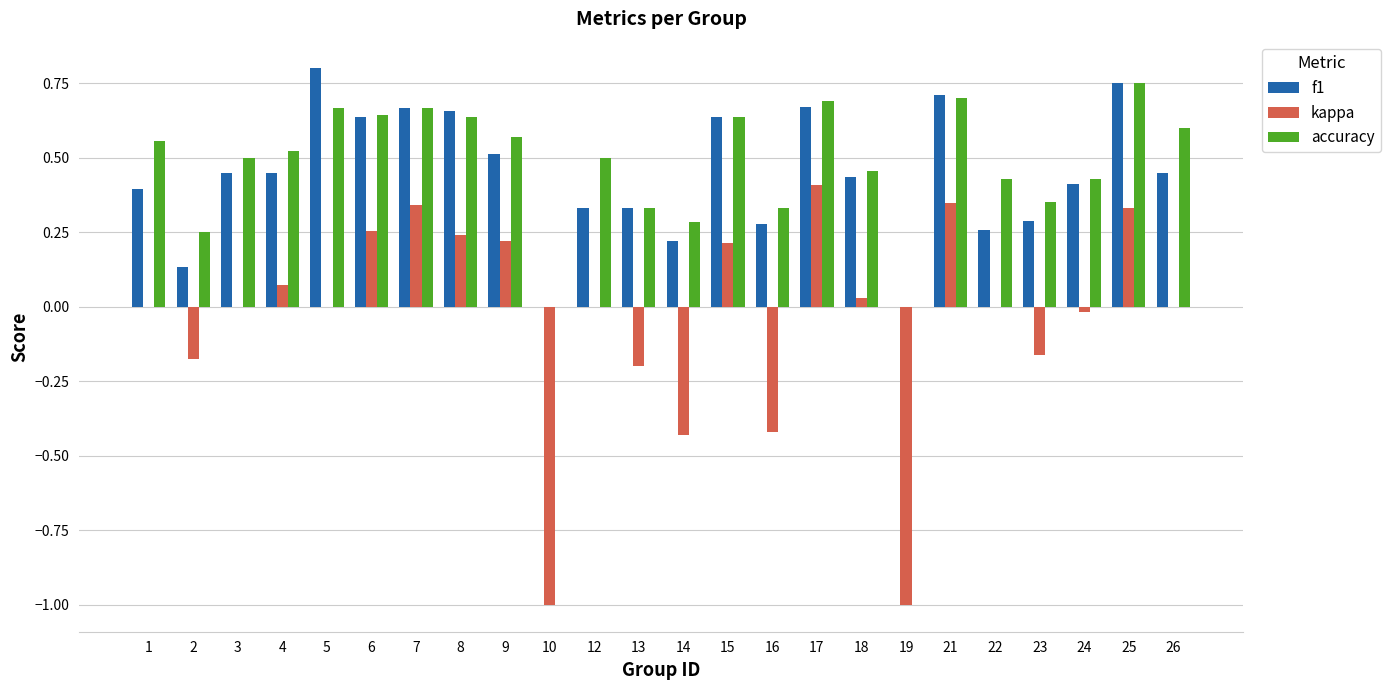

What is the sum of all accuracy values?

11.5